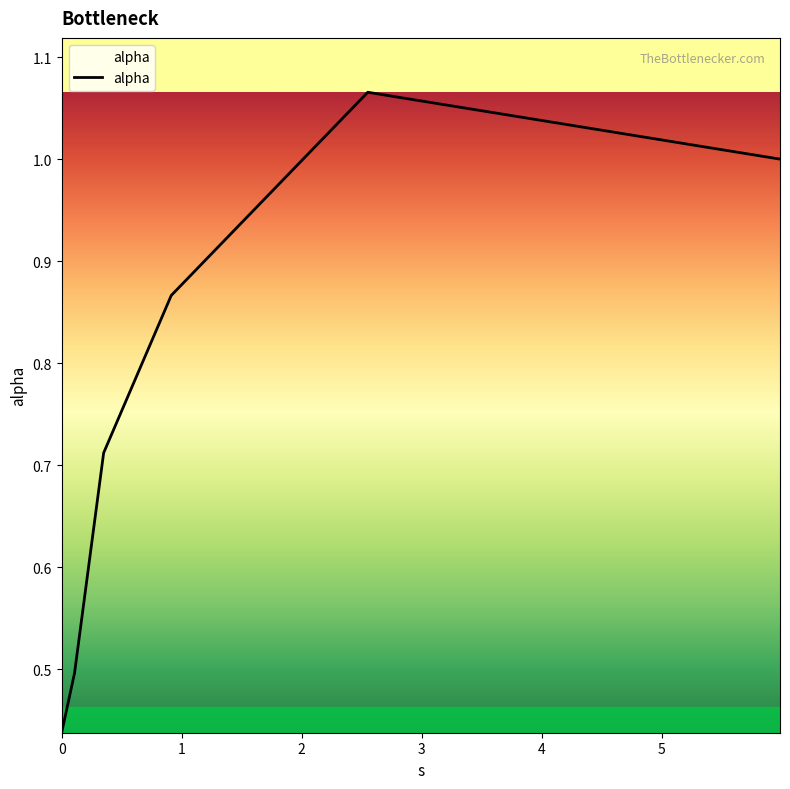

What is the sum of all values?

4.6